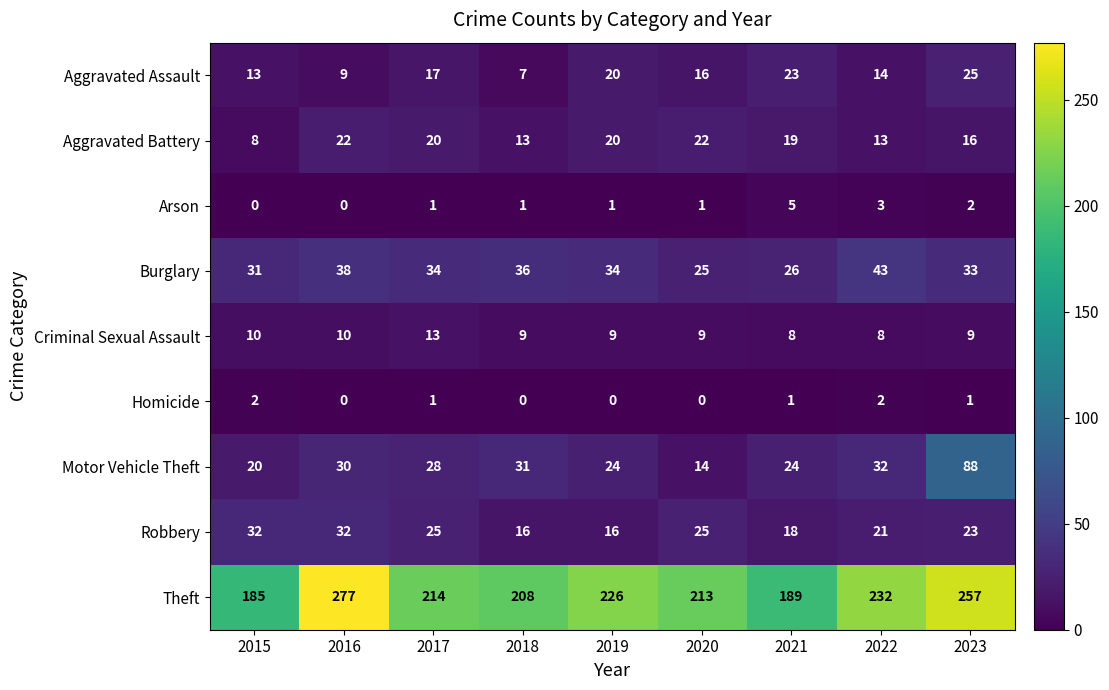

At which label does Motor Vehicle Theft reach its minimum?

2020